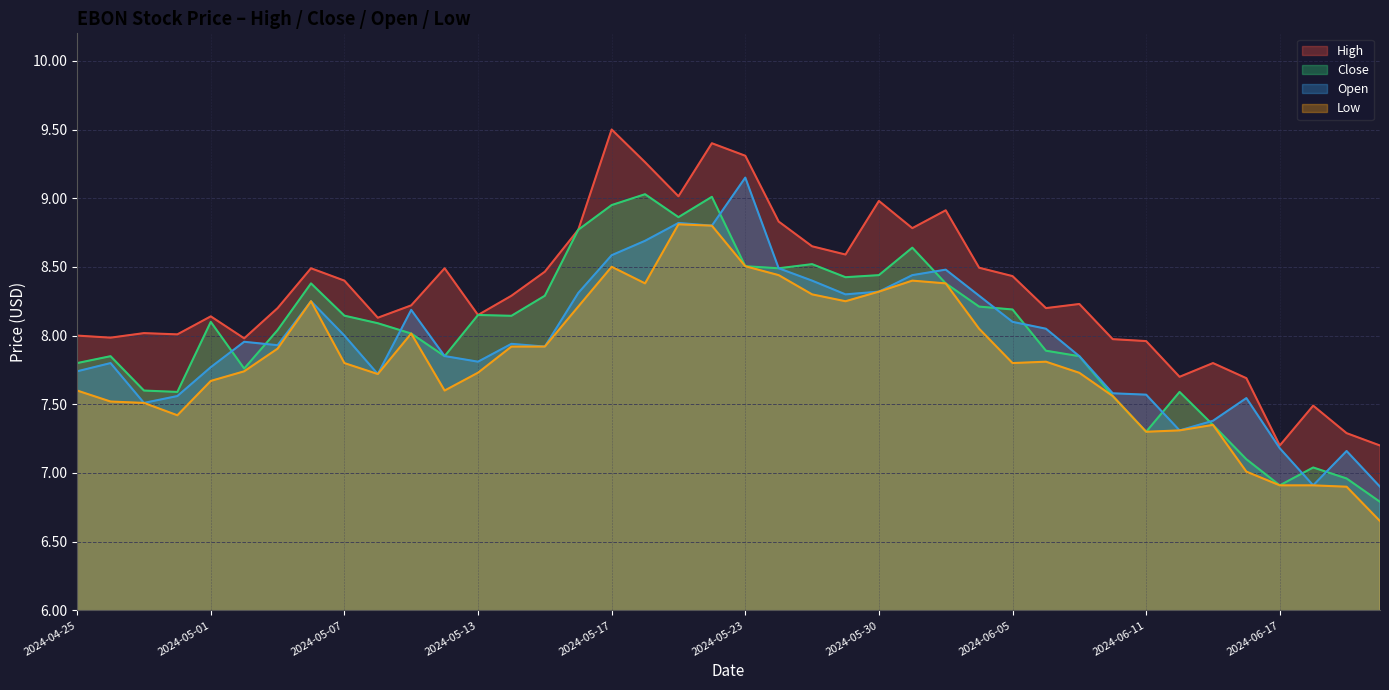

At which category does the chart reach its minimum across all series?

2024-06-21